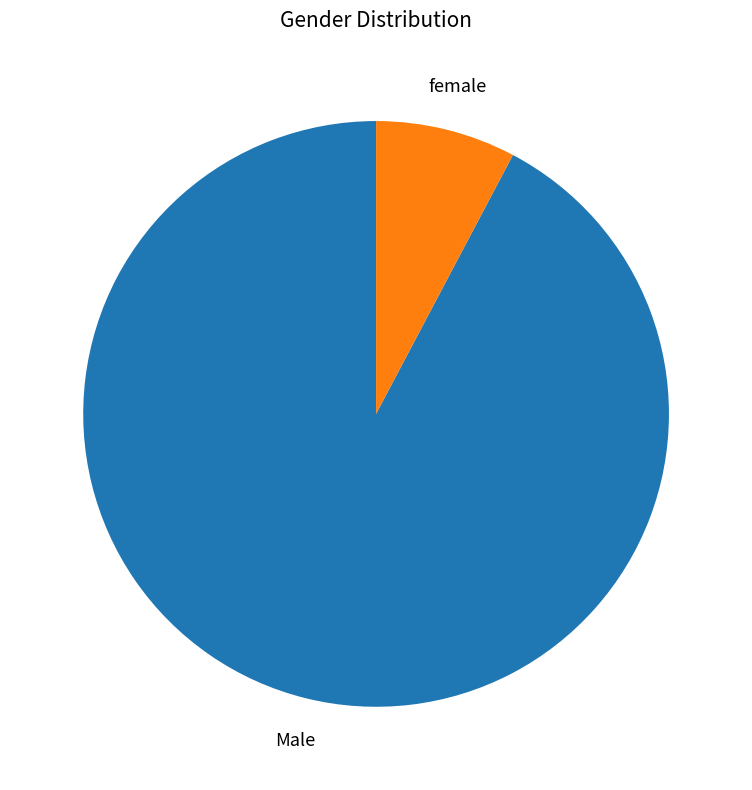

To the nearest percent, what is the difference between the Male and female slice percentages?

85%